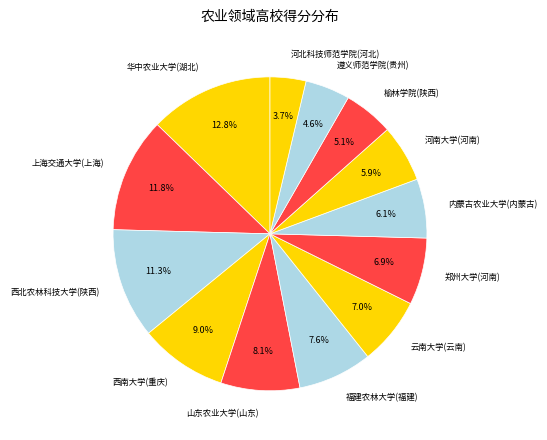

Between 遵义师范学院(贵州) and 内蒙古农业大学(内蒙古), which is larger?

内蒙古农业大学(内蒙古)